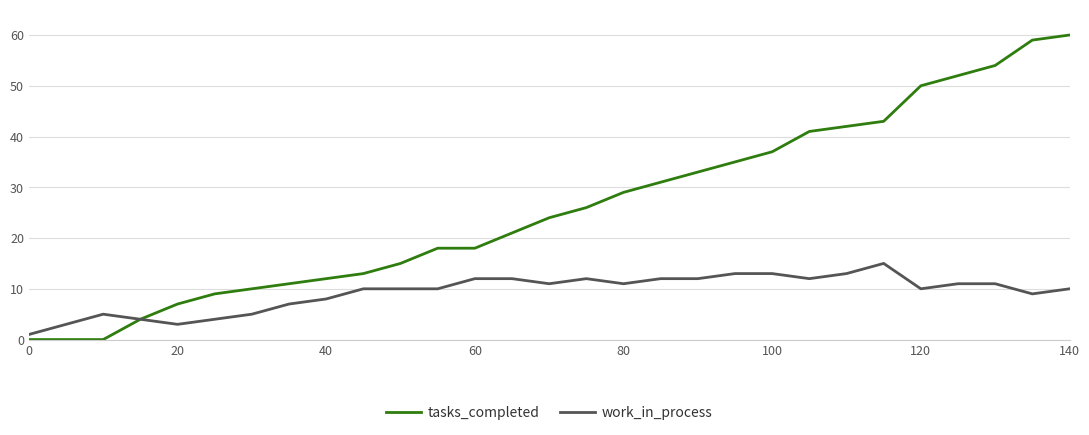

List the series in order of their peak value, lowest first.

work_in_process, tasks_completed